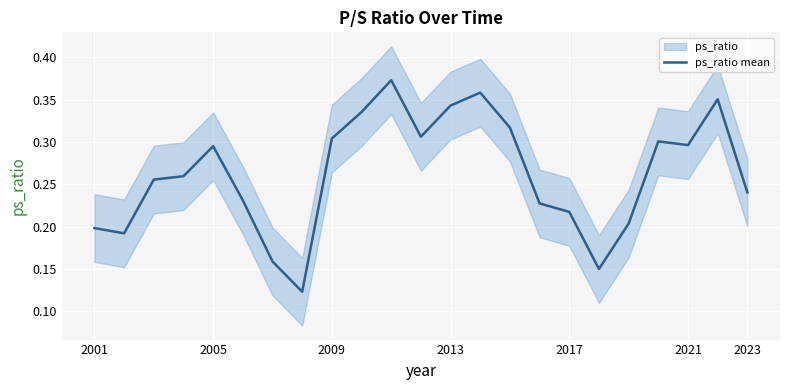

The value of ps_ratio mean at 2001 is 0.1. True or false?

False